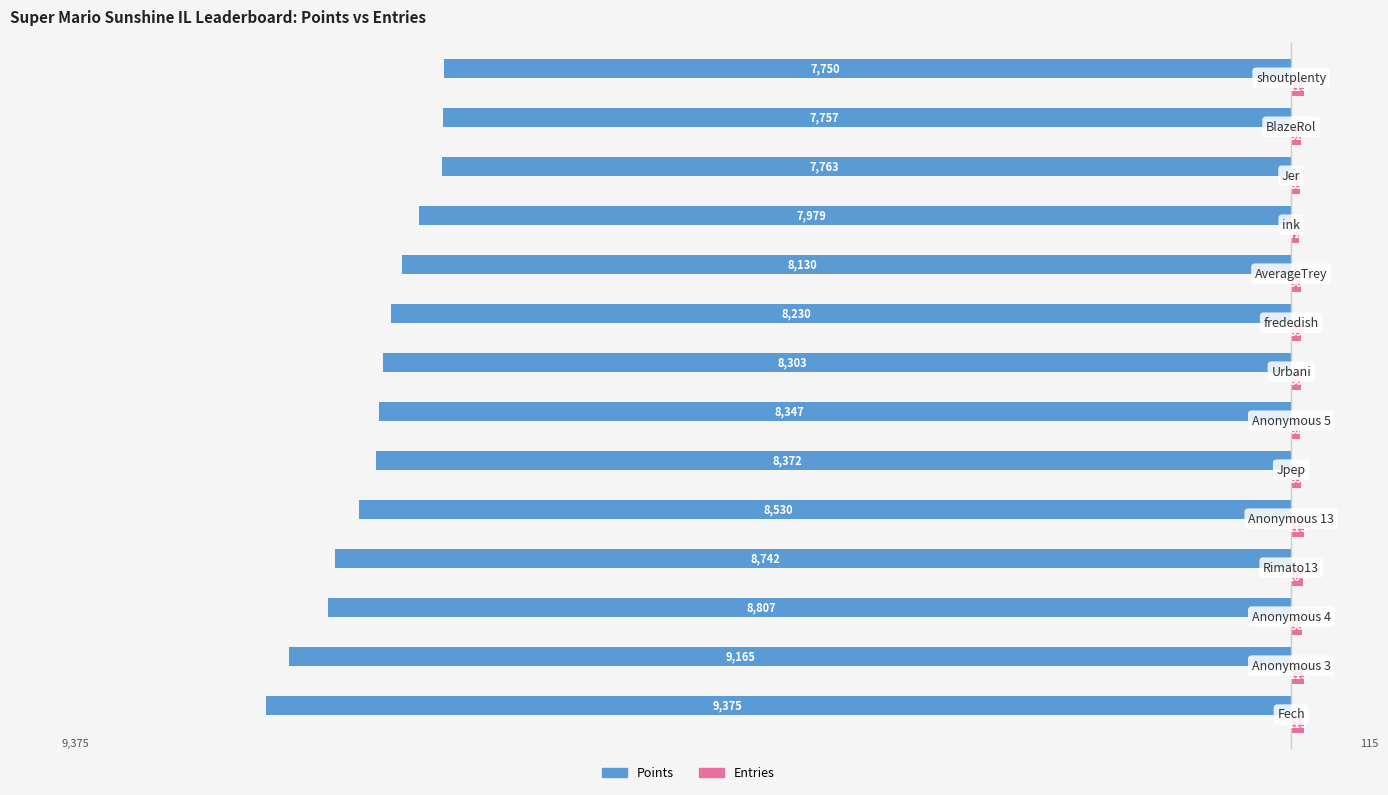

What is the difference between the second highest and minimum values in the Points series?

1618